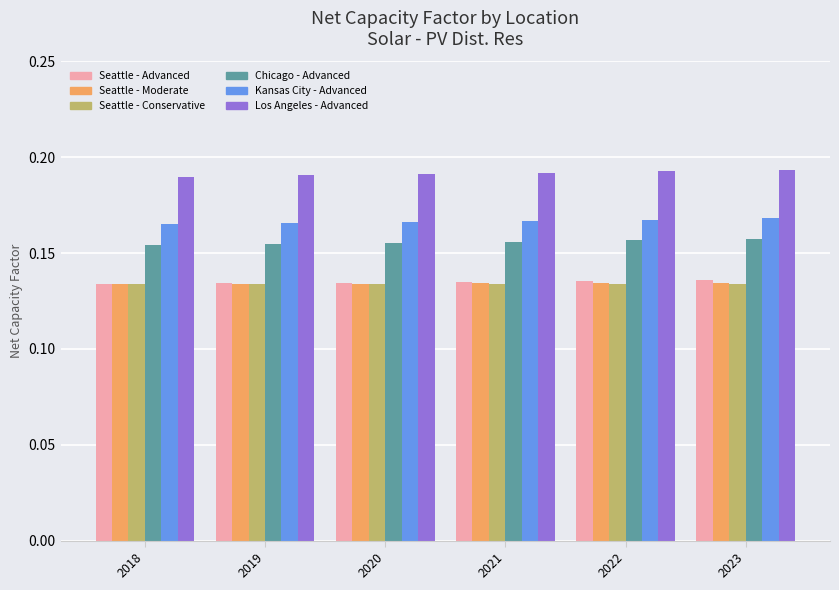

Count the Seattle - Advanced values in the range 0 to 1.

6